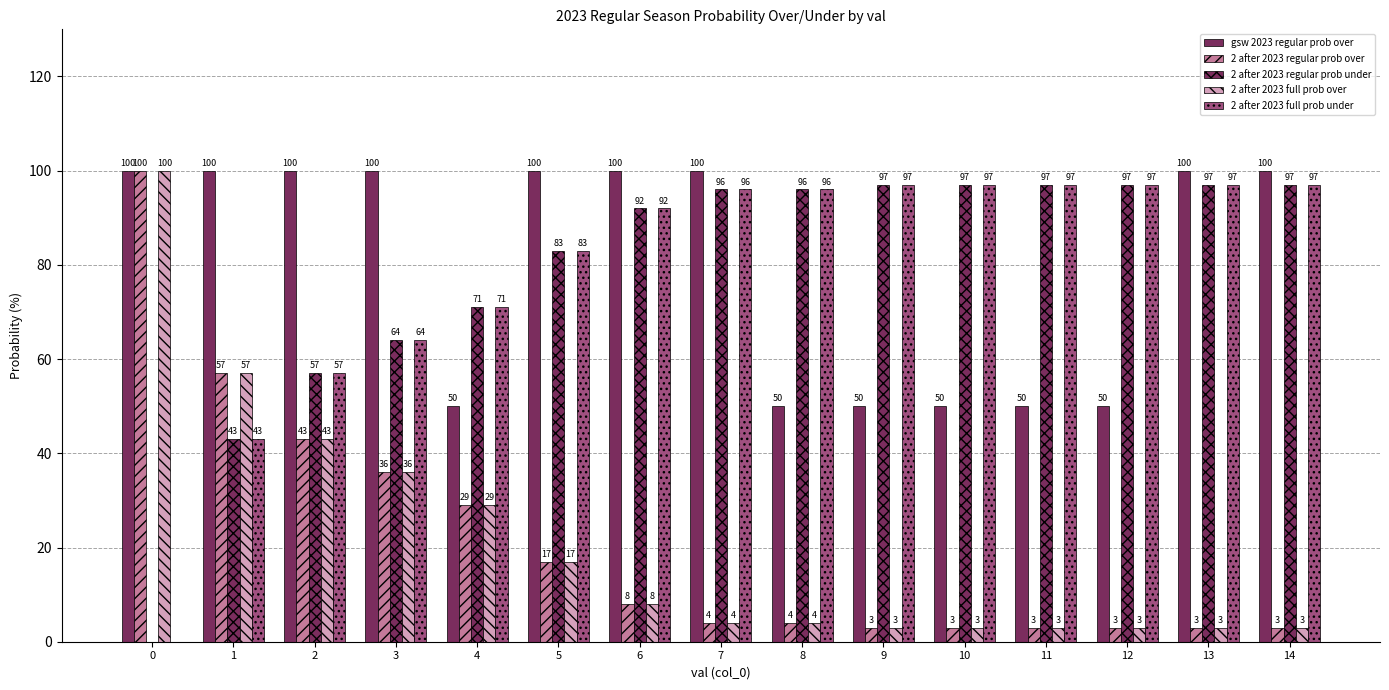

How many data points does each series have?

15